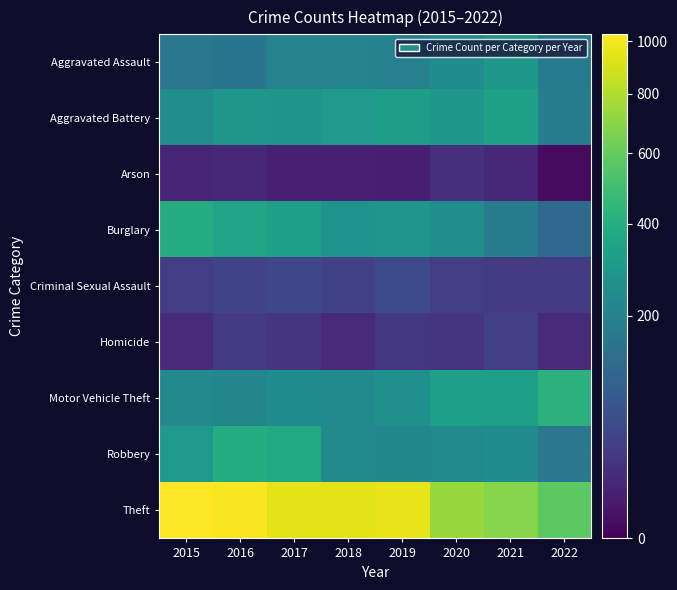

Between 2022 and 2018, which is larger?

2018